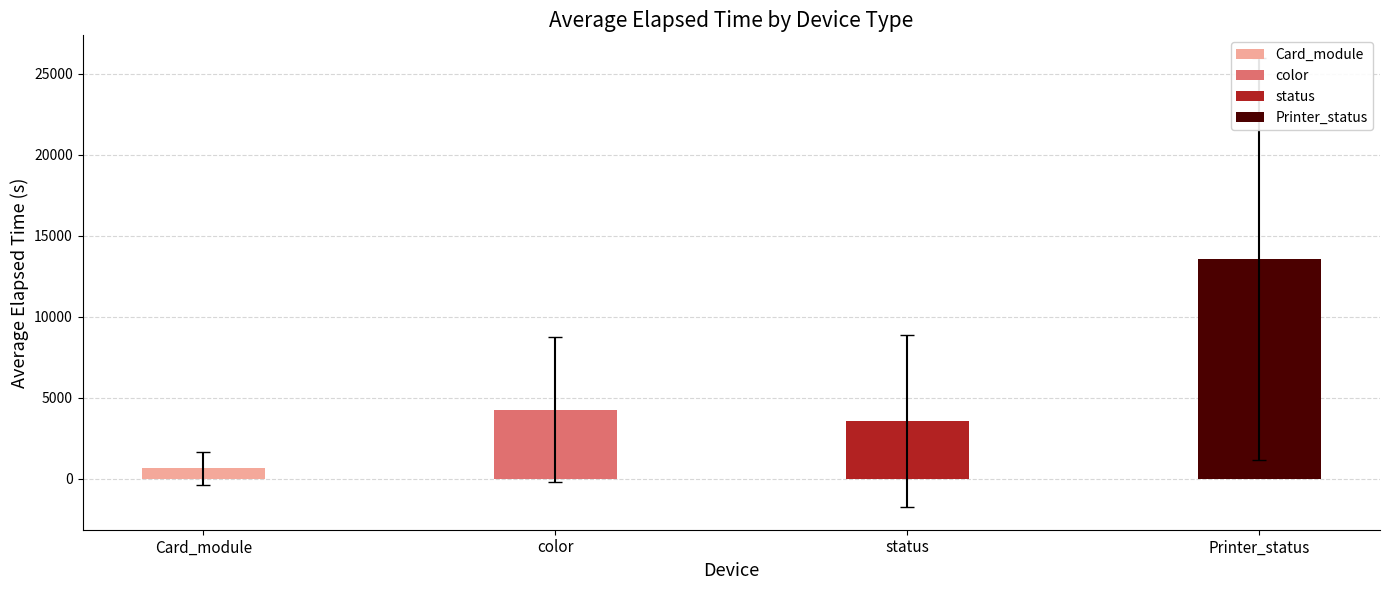

What is the sum of all values?

22041.5